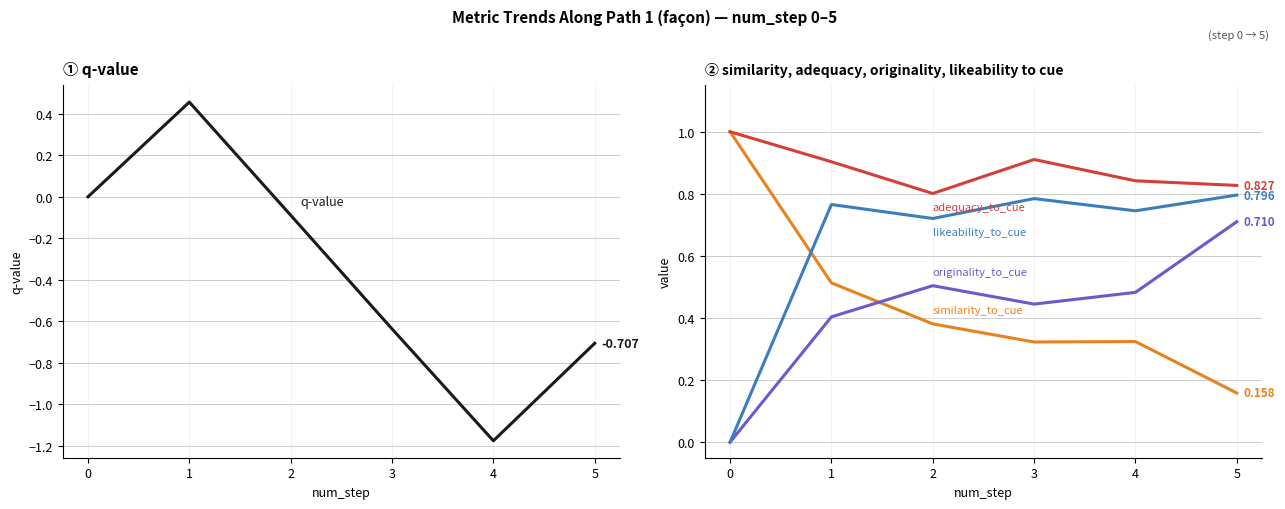

At which category does q-value reach its first local peak?

1